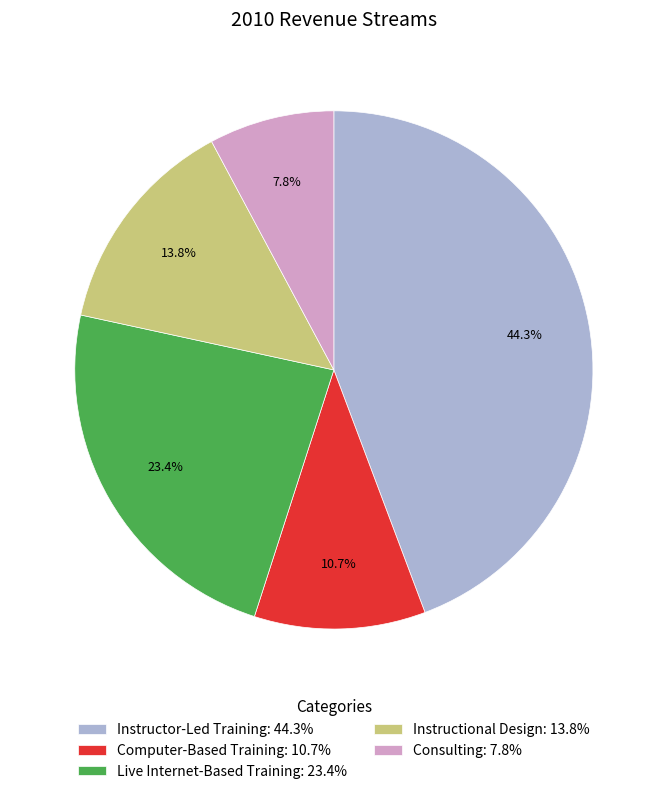

How many segments does this pie chart have?

5